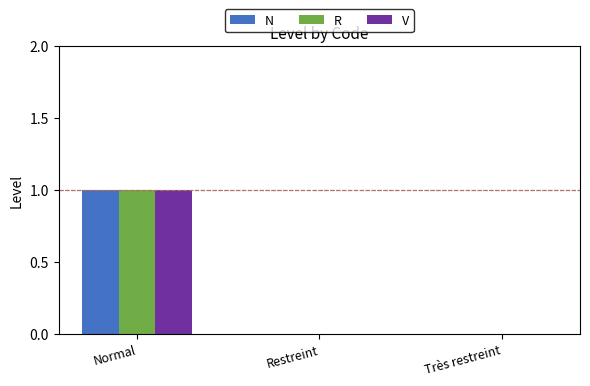

What are all the series names shown in the legend?

N, R, V